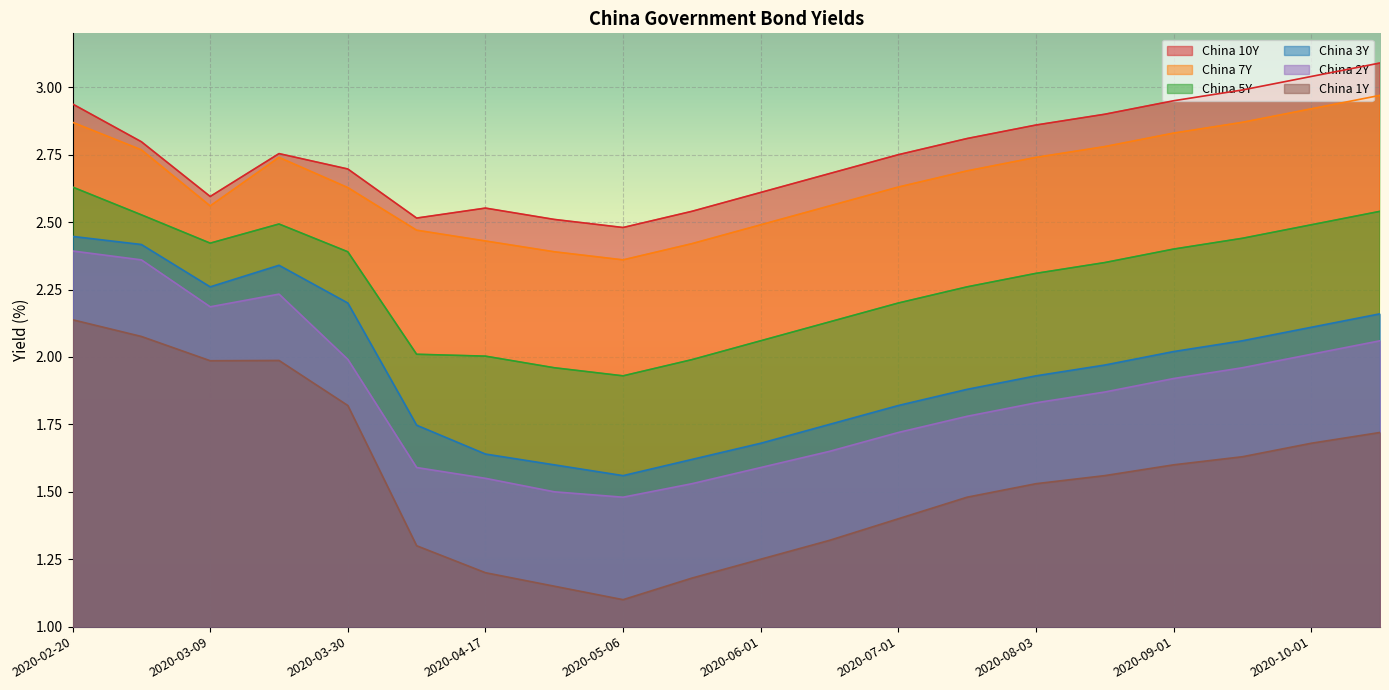

The China 3Y series shows 1.0 at 2020-05-06. True or false?

False